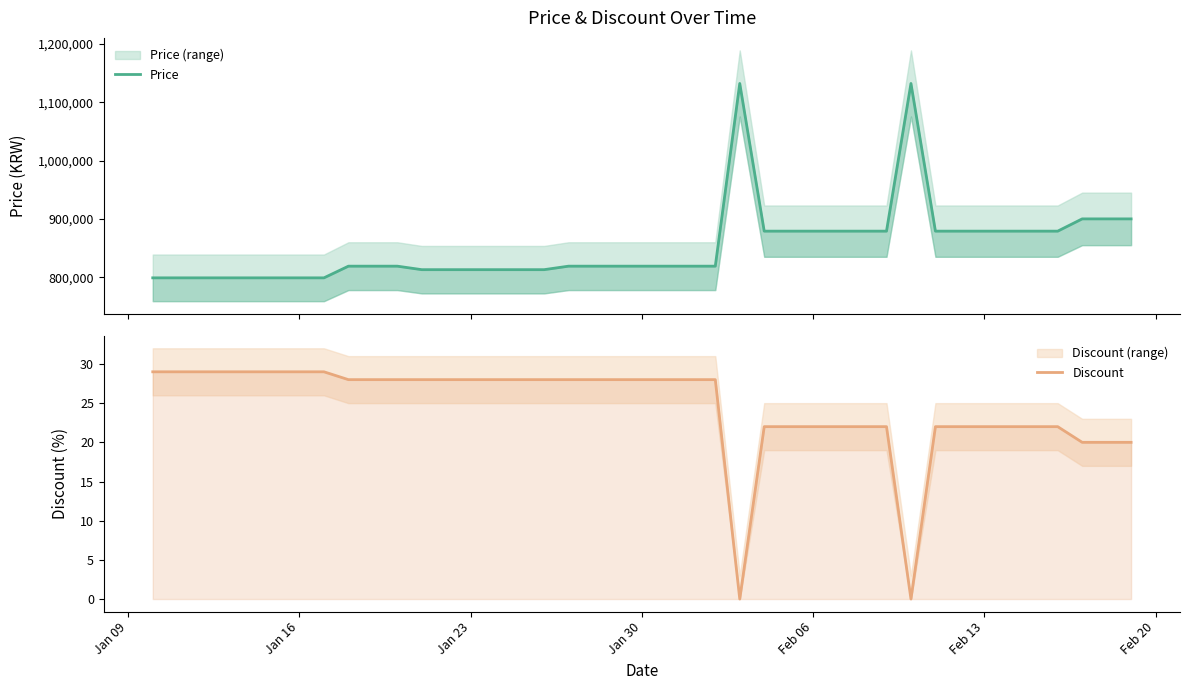

Which series has the largest range (max minus min)?

Price